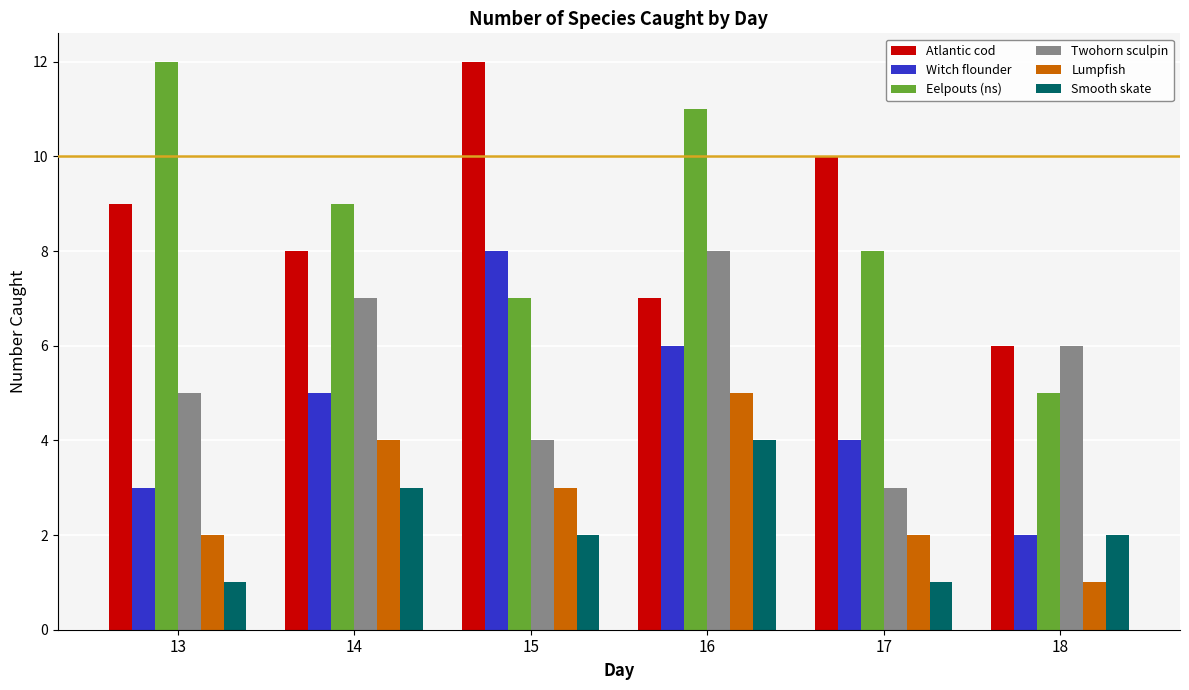

What value does the Smooth skate series have at 13?

1